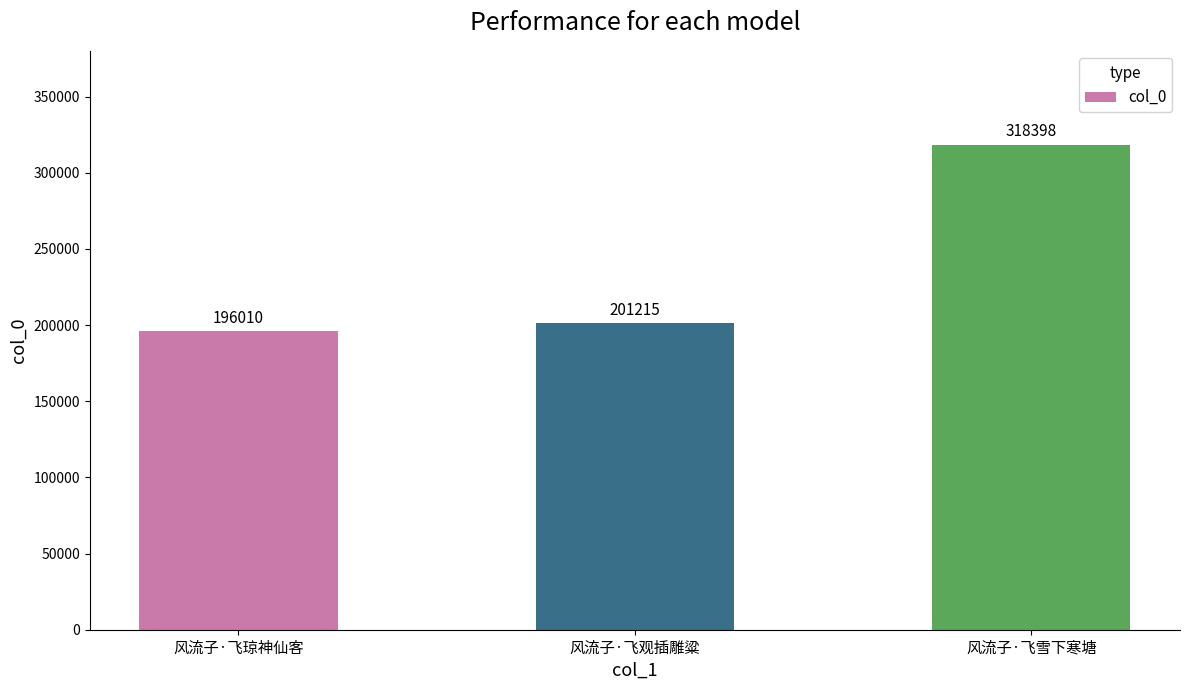

Rank the categories by value from highest to lowest.

风流子·飞雪下寒塘, 风流子·飞观插雕粱, 风流子·飞琼神仙客